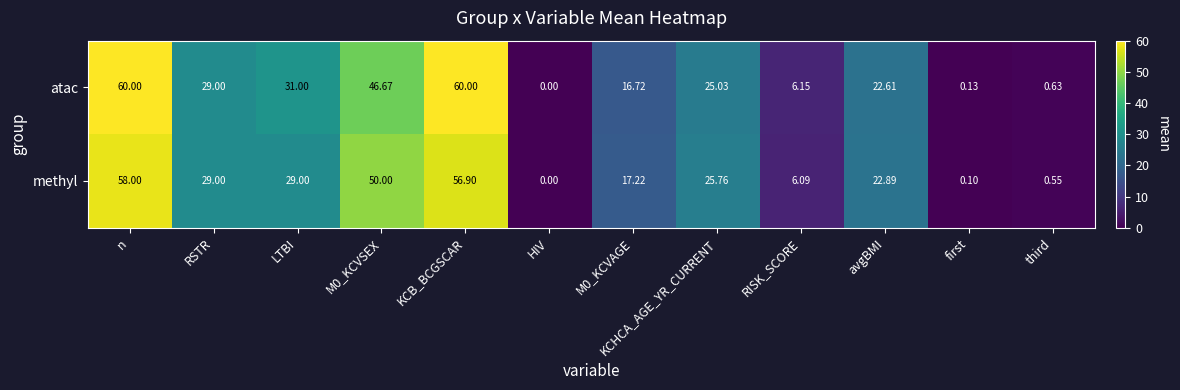

How many data points in methyl are less than 25?

6